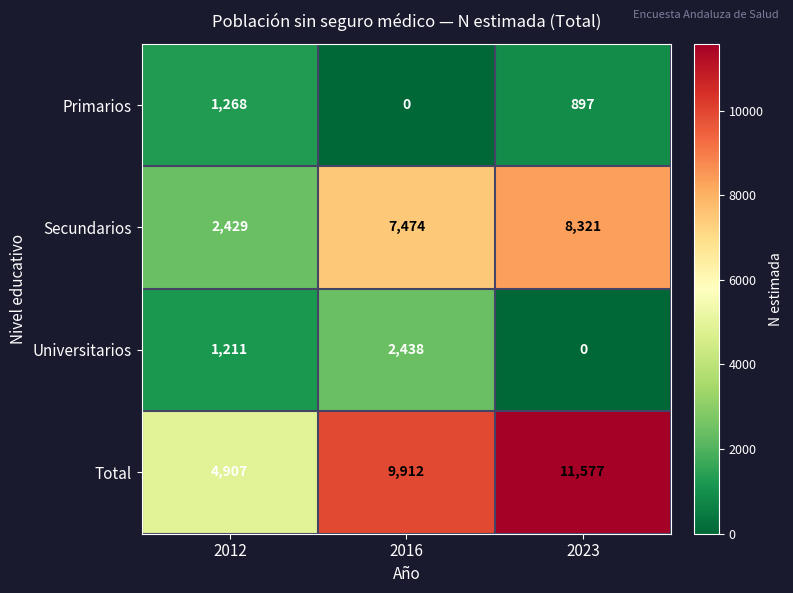

What is the total value across all series at 2012?

9815